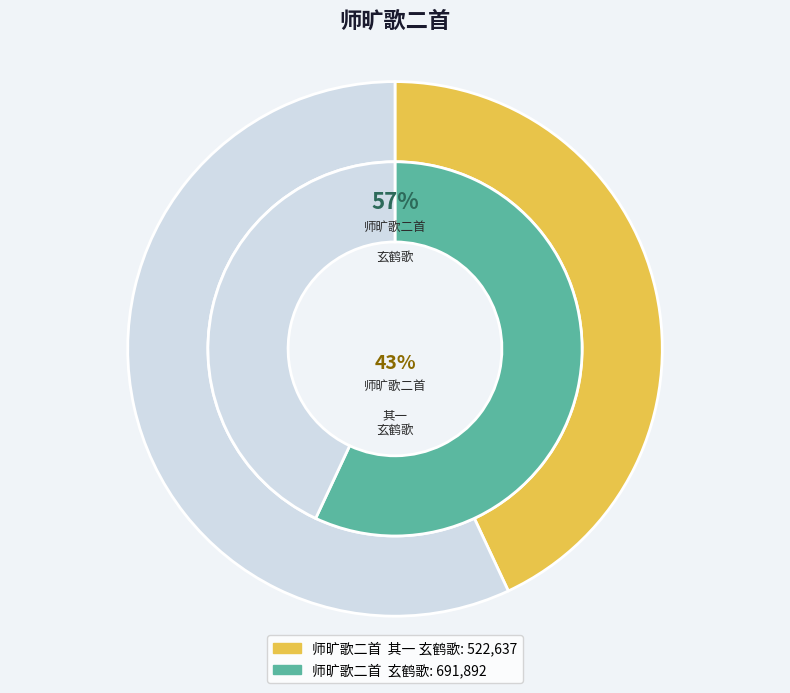

How many slices are in this pie chart?

2